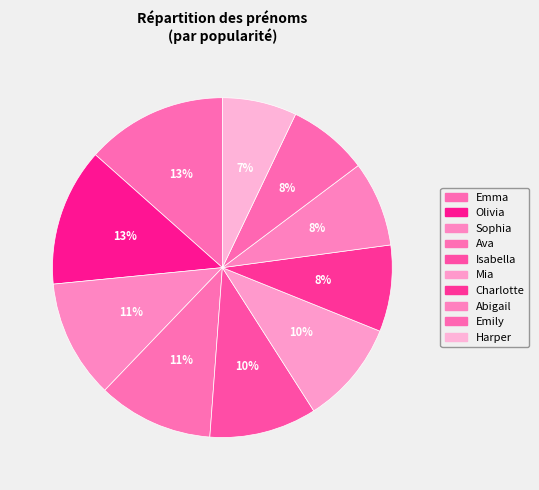

To the nearest percent, what portion does Olivia represent?

13%